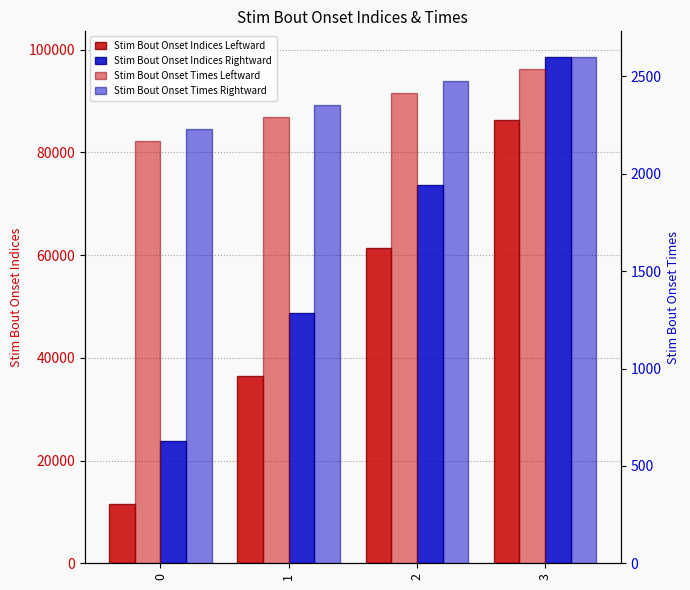

What is the sum of the Stim Bout Onset Indices Rightward values at 3 and 0?

122549.0